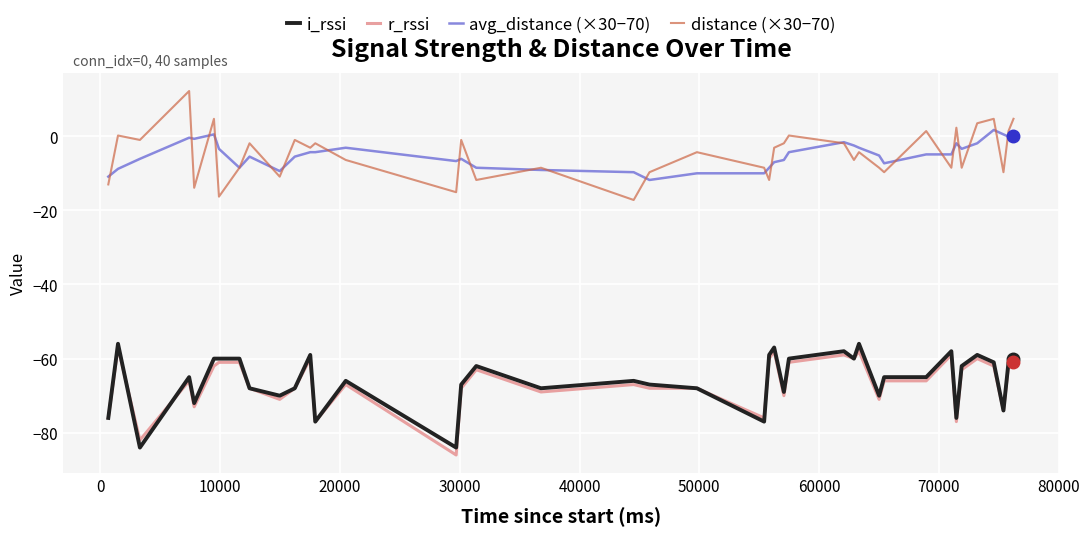

What is the minimum value for r_rssi?

-86.0